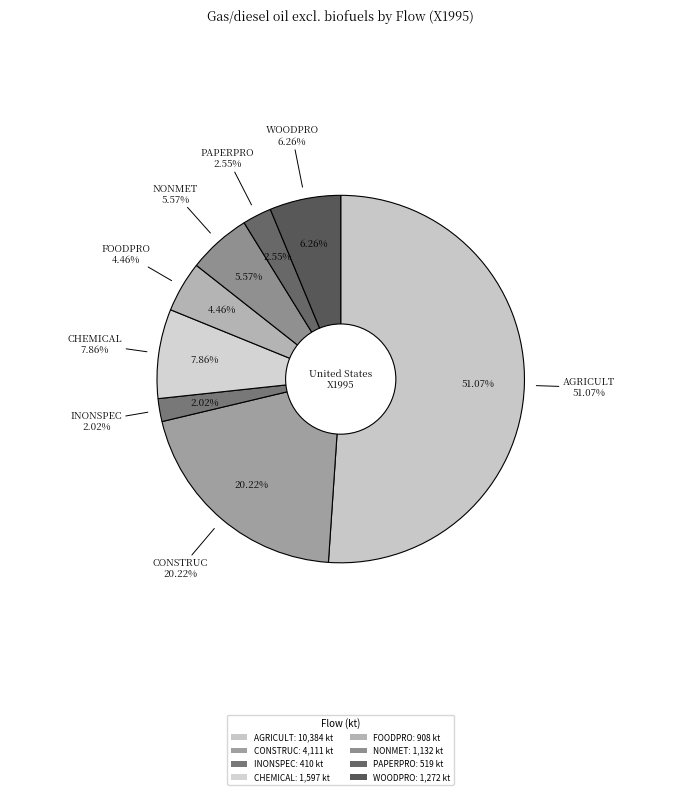

How much of the chart is everything except FOODPRO?

95.5%